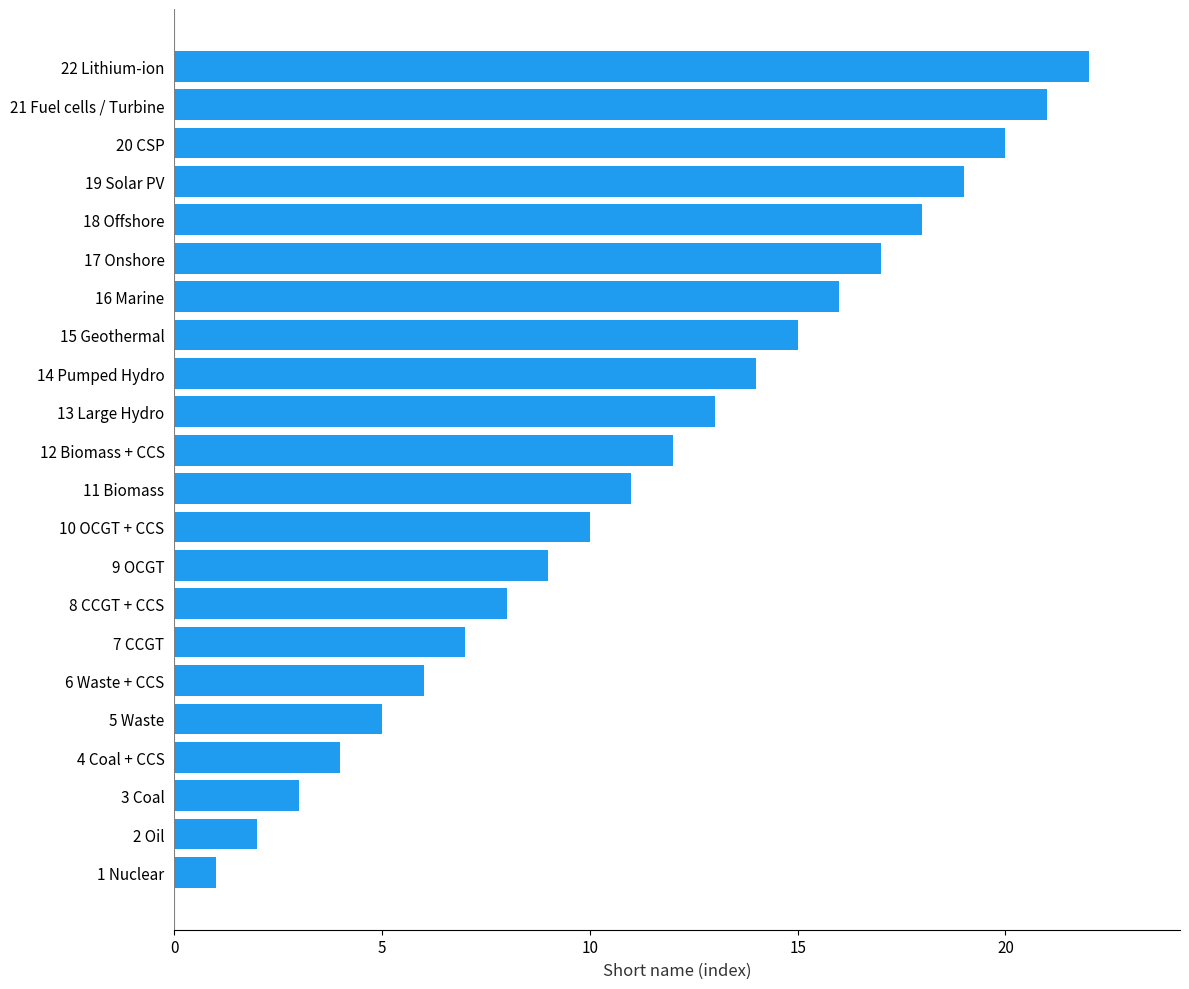

How many categories are shown in the chart?

22